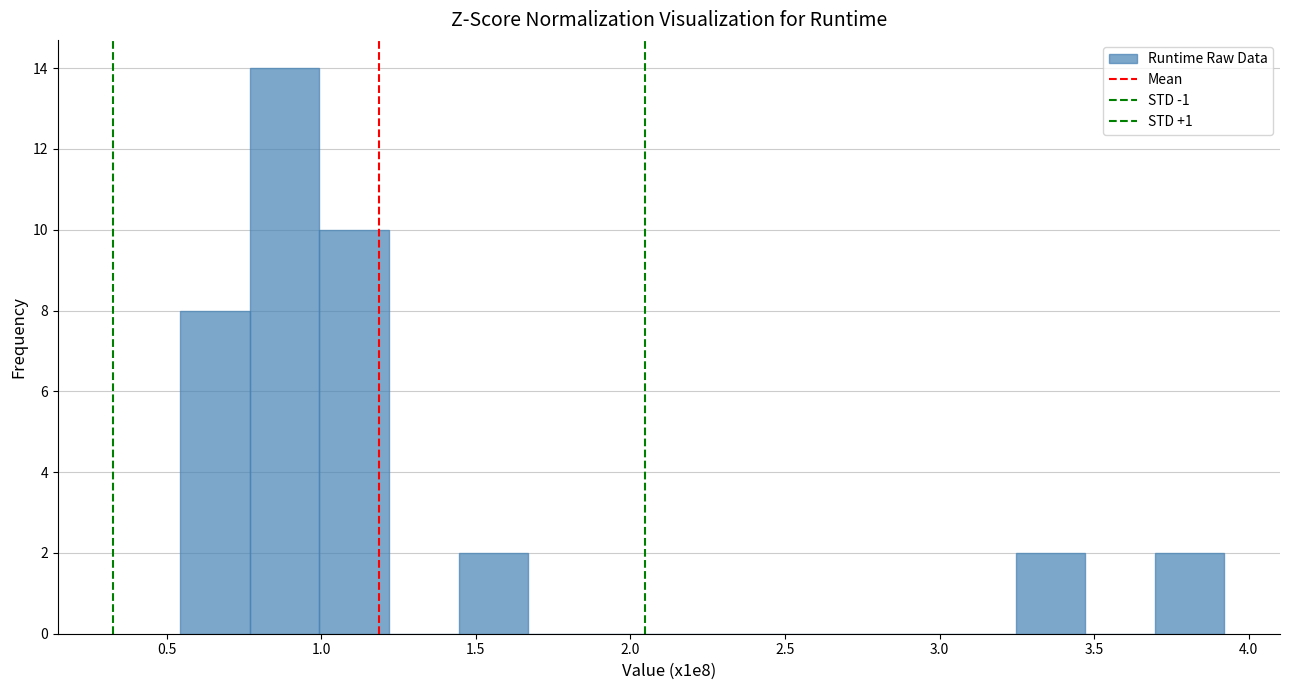

Reading left to right, transcribe this chart: for each bar, give the range it covers on the x-axis and its height. Neither the bar edges nor the heights are printed on the chart, so give them approximately, as read against the axes.

0.55 to 0.75: 8
0.75 to 1.00: 14
1.00 to 1.20: 10
1.20 to 1.45: 0
1.45 to 1.65: 2
1.65 to 1.90: 0
1.90 to 2.10: 0
2.10 to 2.35: 0
2.35 to 2.55: 0
2.55 to 2.80: 0
2.80 to 3.00: 0
3.00 to 3.25: 0
3.25 to 3.45: 2
3.45 to 3.70: 0
3.70 to 3.90: 2